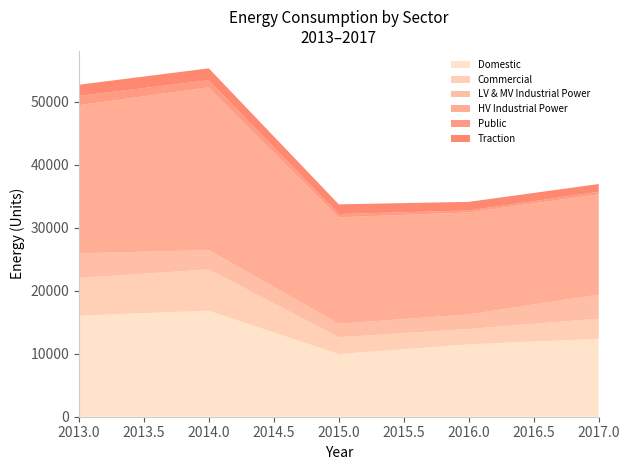

Reading right to left, list all the values displayed in this chart.

Domestic: 2017=12382.8	2016=11492.2	2015=9951.5	2014=16834.5	2013=16046.9
Commercial: 2017=3185.0	2016=2442.0	2015=2672.8	2014=6552.9	2013=5980.2
LV & MV Industrial Power: 2017=3832.4	2016=2311.9	2015=2146.4	2014=3070.2	2013=3914.4
HV Industrial Power: 2017=15920.1	2016=16198.0	2015=16885.4	2014=25846.8	2013=23524.0
Public: 2017=393.6	2016=317.9	2015=521.9	2014=1134.5	2013=1474.5
Traction: 2017=1237.8	2016=1358.3	2015=1547.4	2014=1880.2	2013=1773.8